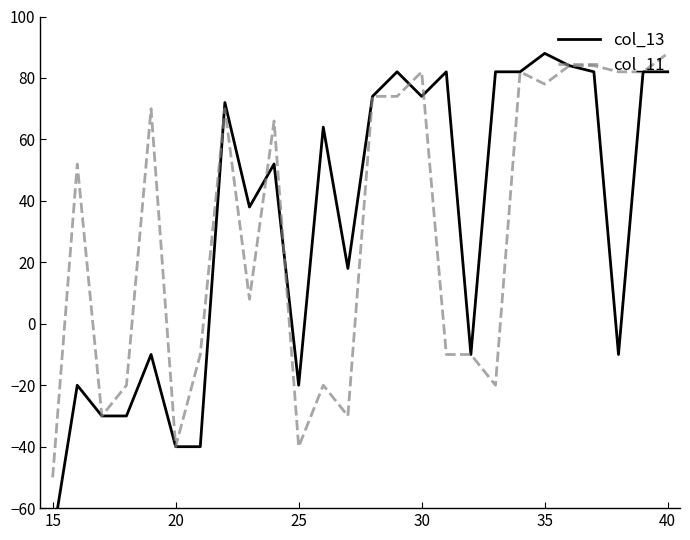

Is it true that col_11 equals -28 at 18?

False